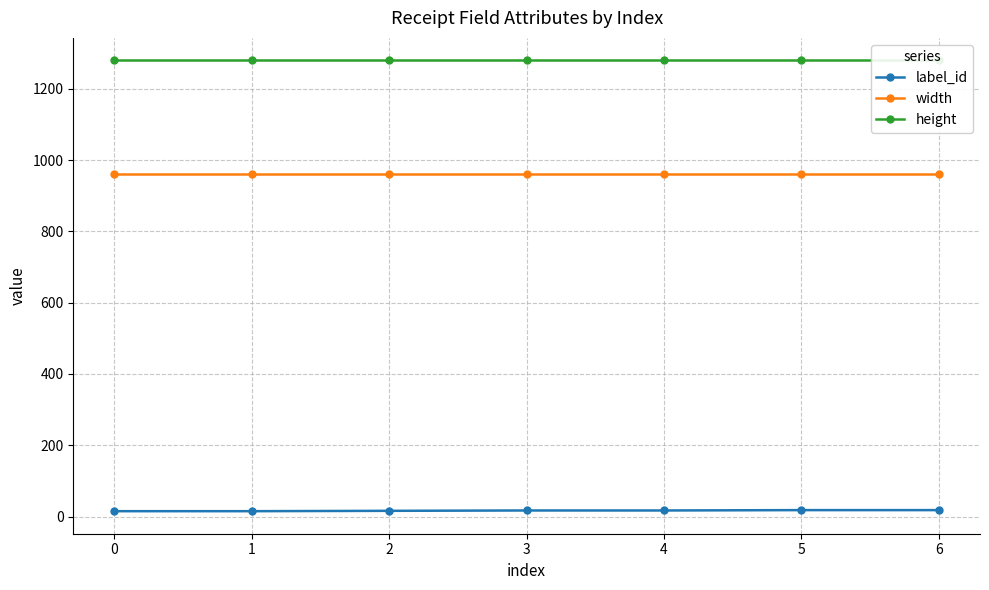

True or false: height and width cross at least once.

False